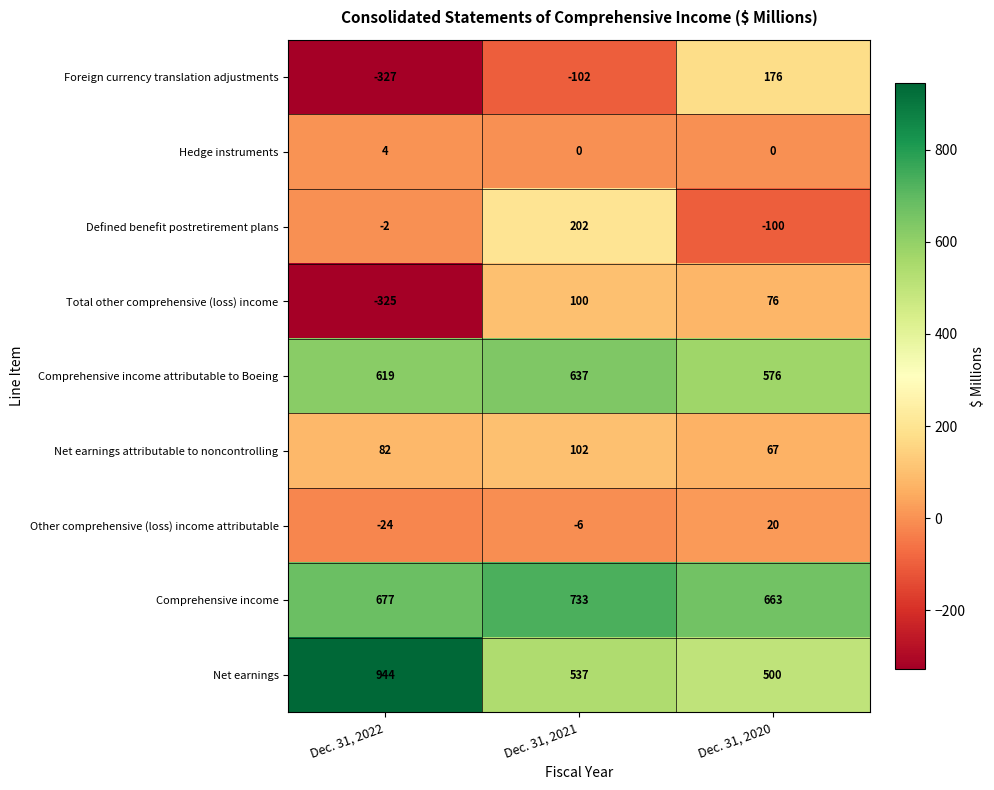

Reading left to right, what are all the values shown in this chart?

Foreign currency translation adjustments: -327	-102	176
Hedge instruments: 4	0	0
Defined benefit postretirement plans: -2	202	-100
Total other comprehensive (loss) income: -325	100	76
Comprehensive income attributable to Boeing: 619	637	576
Net earnings attributable to noncontrolling: 82	102	67
Other comprehensive (loss) income attributable: -24	-6	20
Comprehensive income: 677	733	663
Net earnings: 944	537	500